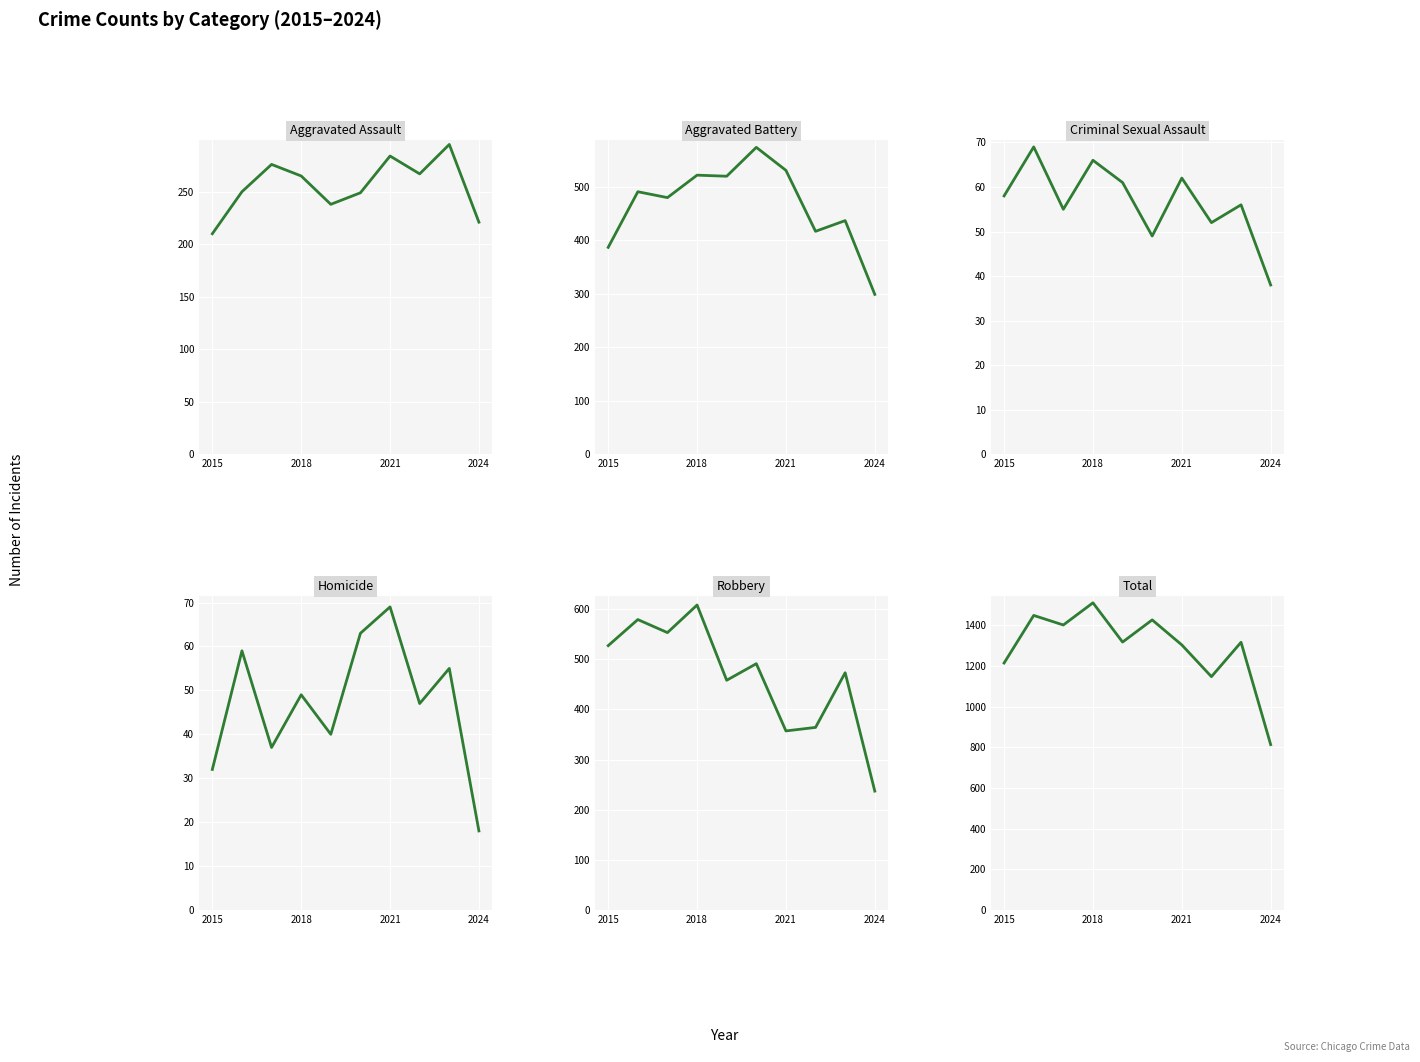

List the series in order of their peak value, lowest first.

Criminal Sexual Assault, Homicide, Aggravated Assault, Aggravated Battery, Robbery, Total